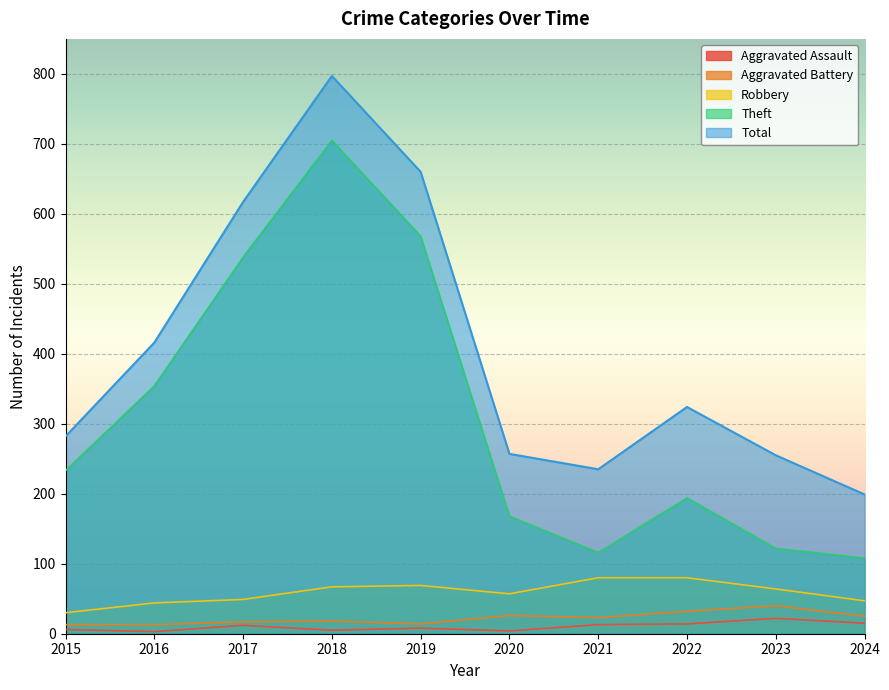

True or false: Aggravated Battery and Robbery intersect in this chart.

False